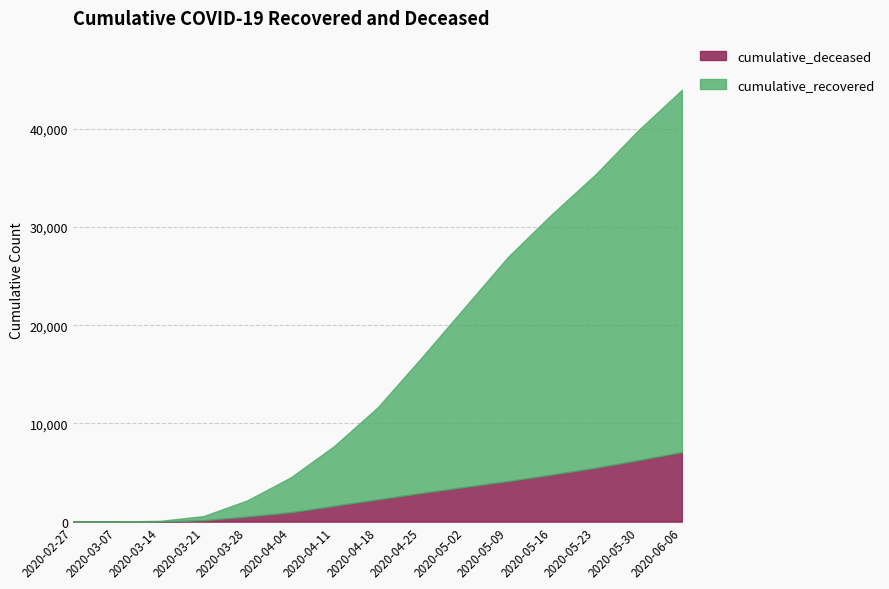

What is the difference between the cumulative_deceased values at 2020-03-14 and 2020-05-23?

5456